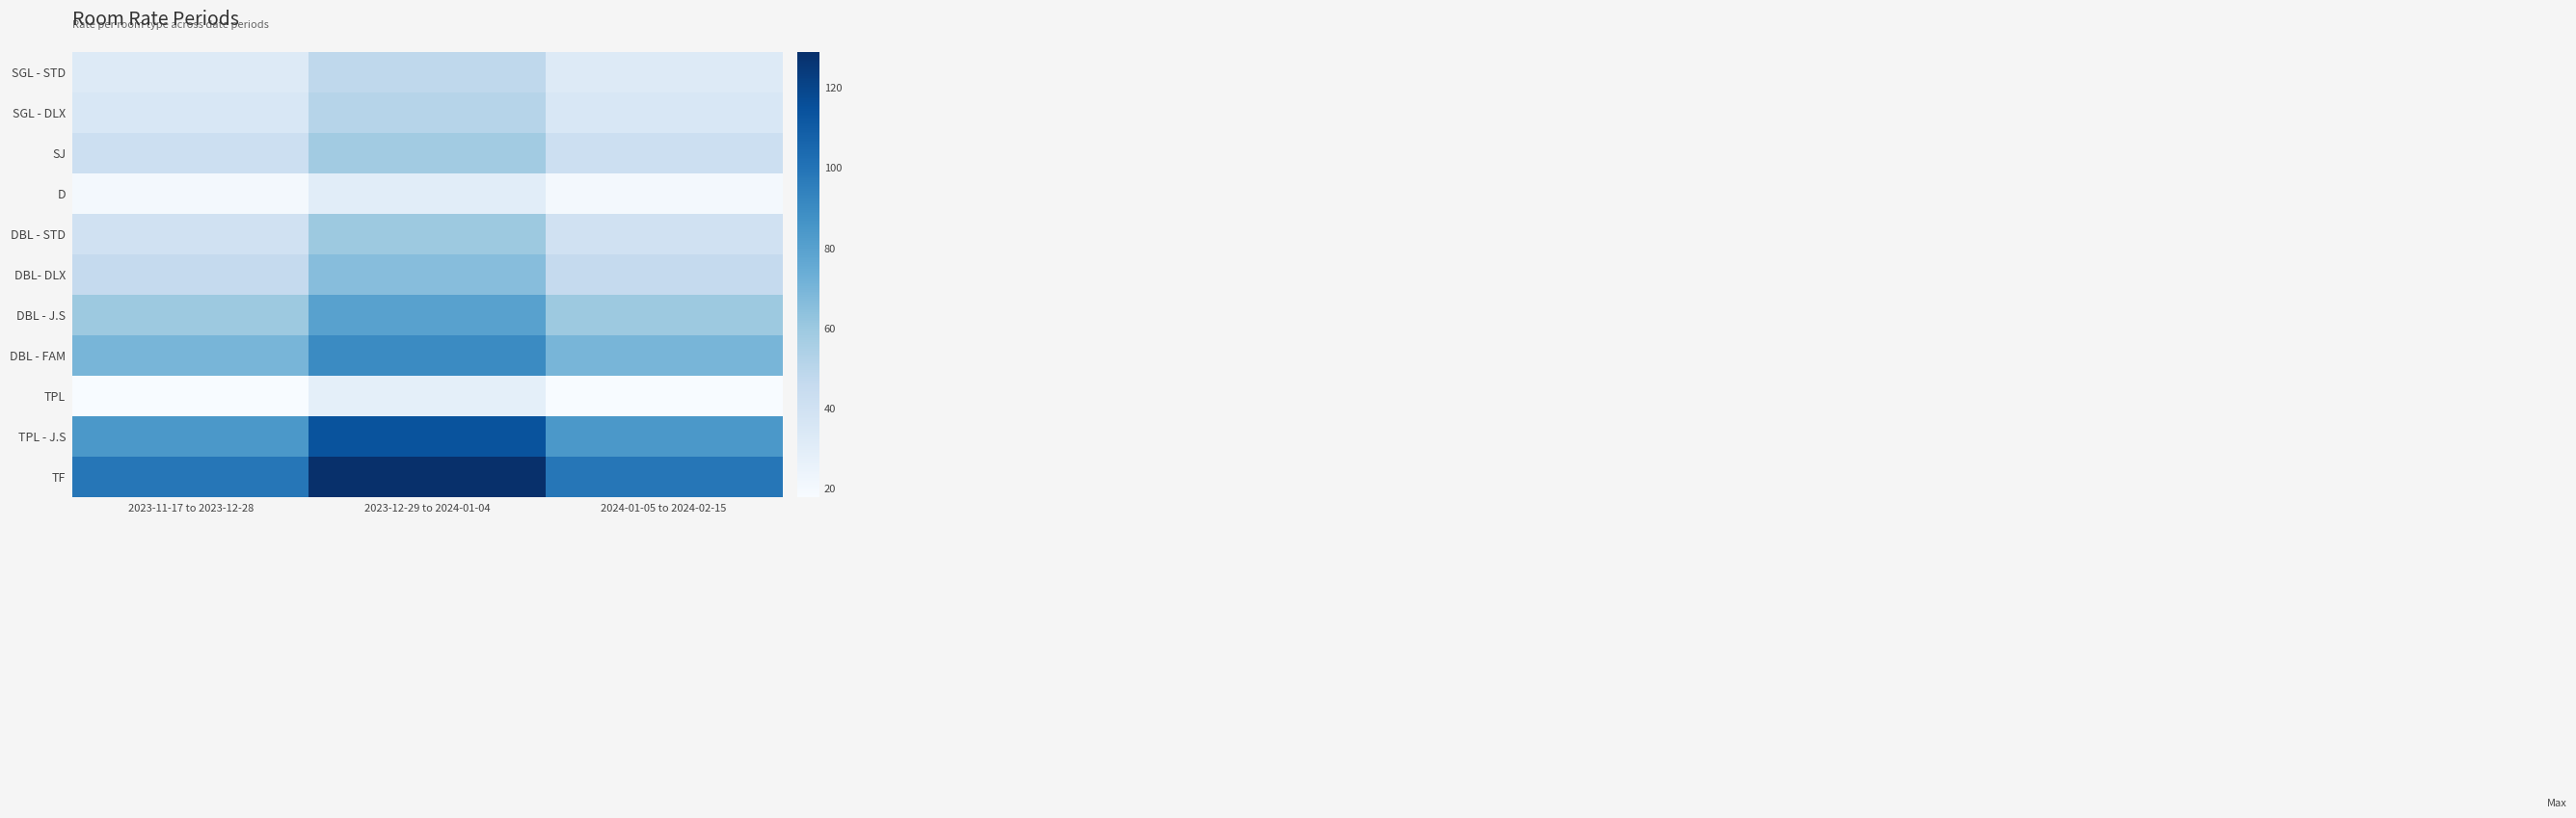

Reading right to left, list all the values displayed in this chart.

SGL - STD: 2024-01-05 to 2024-02-15=32	2023-12-29 to 2024-01-04=48	2023-11-17 to 2023-12-28=32
SGL - DLX: 2024-01-05 to 2024-02-15=35	2023-12-29 to 2024-01-04=51	2023-11-17 to 2023-12-28=35
SJ: 2024-01-05 to 2024-02-15=42	2023-12-29 to 2024-01-04=58	2023-11-17 to 2023-12-28=42
D: 2024-01-05 to 2024-02-15=20	2023-12-29 to 2024-01-04=30	2023-11-17 to 2023-12-28=20
DBL - STD: 2024-01-05 to 2024-02-15=40	2023-12-29 to 2024-01-04=60	2023-11-17 to 2023-12-28=40
DBL- DLX: 2024-01-05 to 2024-02-15=46	2023-12-29 to 2024-01-04=66	2023-11-17 to 2023-12-28=46
DBL - J.S: 2024-01-05 to 2024-02-15=60	2023-12-29 to 2024-01-04=80	2023-11-17 to 2023-12-28=60
DBL - FAM: 2024-01-05 to 2024-02-15=70	2023-12-29 to 2024-01-04=90	2023-11-17 to 2023-12-28=70
TPL: 2024-01-05 to 2024-02-15=18	2023-12-29 to 2024-01-04=28	2023-11-17 to 2023-12-28=18
TPL - J.S: 2024-01-05 to 2024-02-15=84	2023-12-29 to 2024-01-04=114	2023-11-17 to 2023-12-28=84
TF: 2024-01-05 to 2024-02-15=99	2023-12-29 to 2024-01-04=129	2023-11-17 to 2023-12-28=99